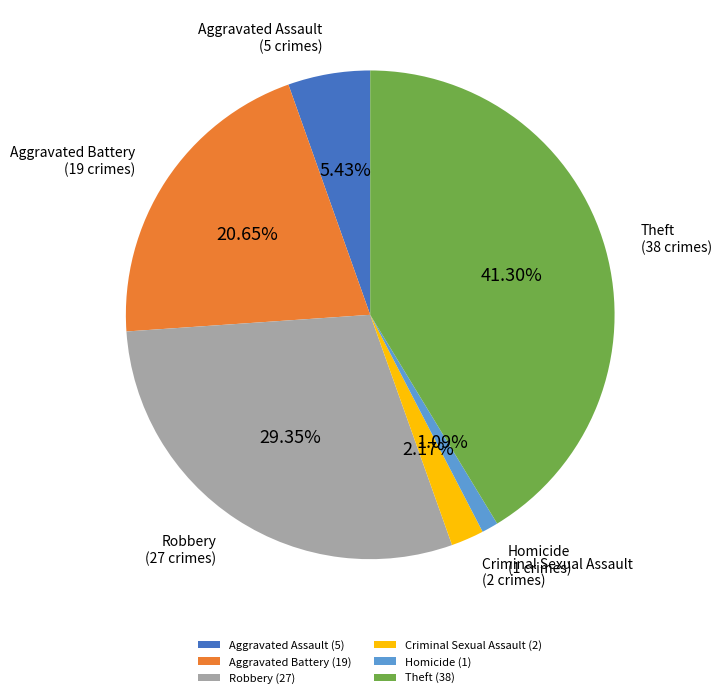

To the nearest percent, what is the difference between the Theft and Aggravated Assault slice percentages?

36%